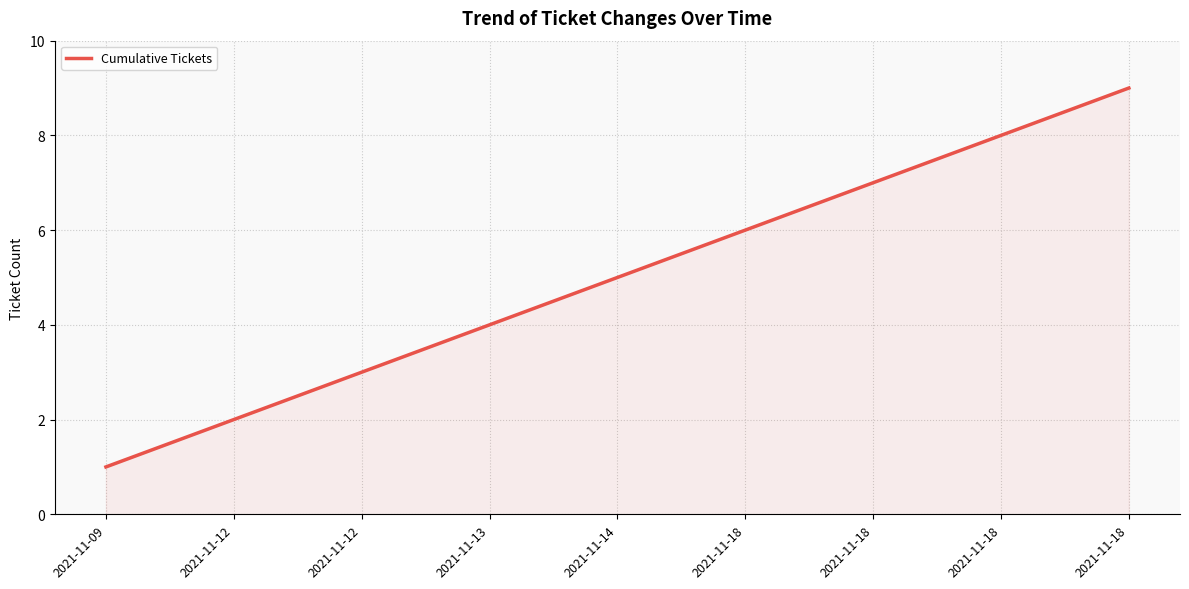

What is the difference between the maximum and minimum values?

8.0